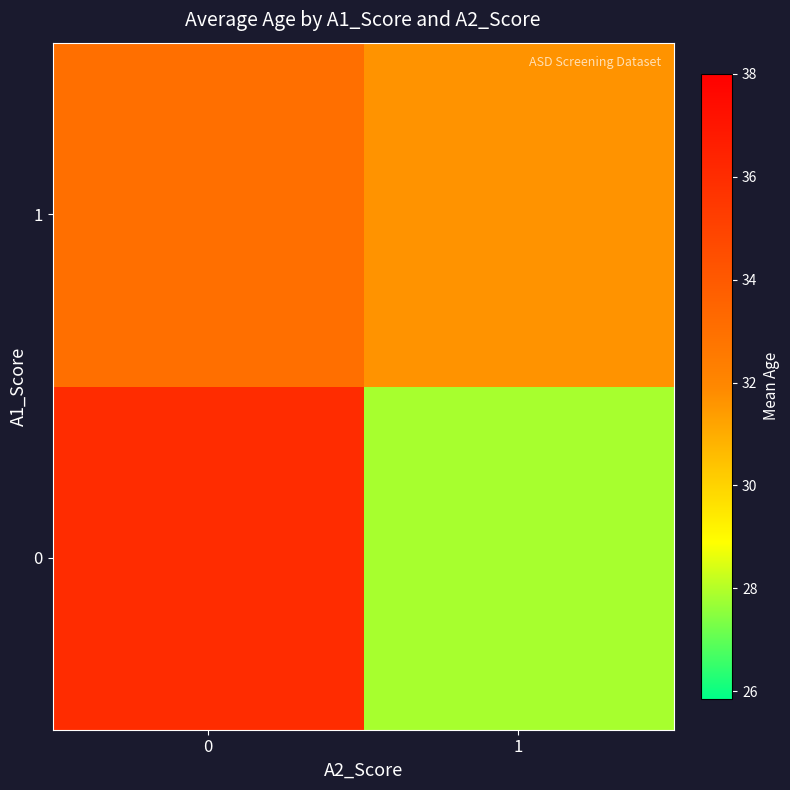

Rank the series by their average value, from highest to lowest.

1, 0